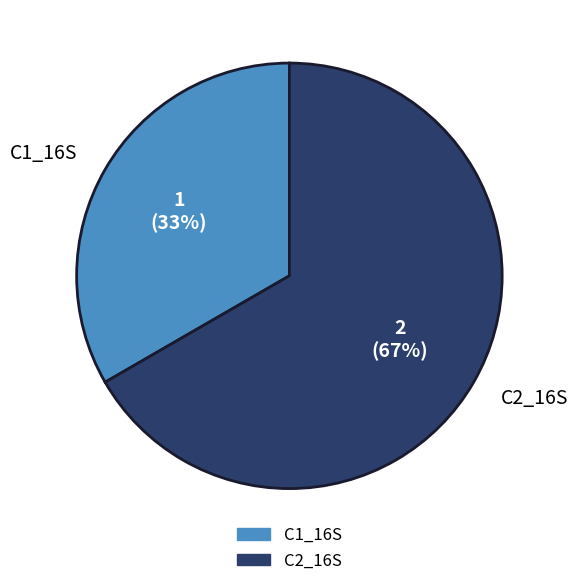

Is the sum of C1_16S and C2_16S greater than half?

Yes